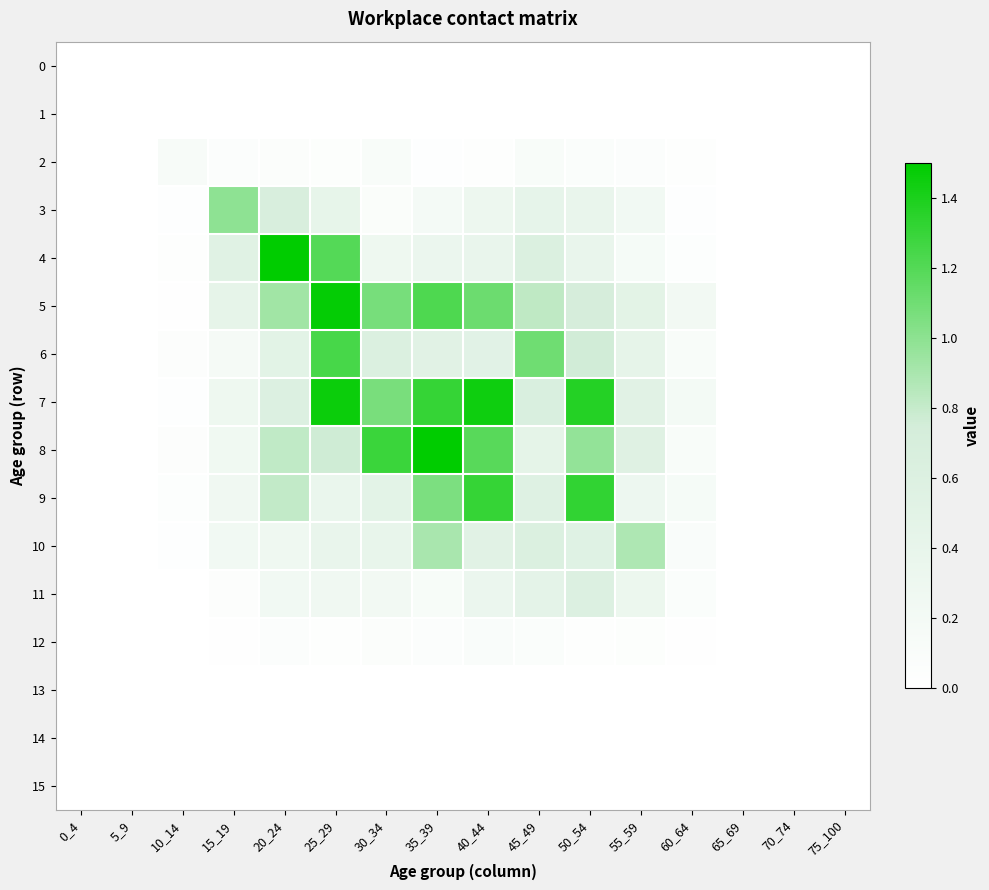

Which has a higher value, 0_4 or 35_39?

0_4